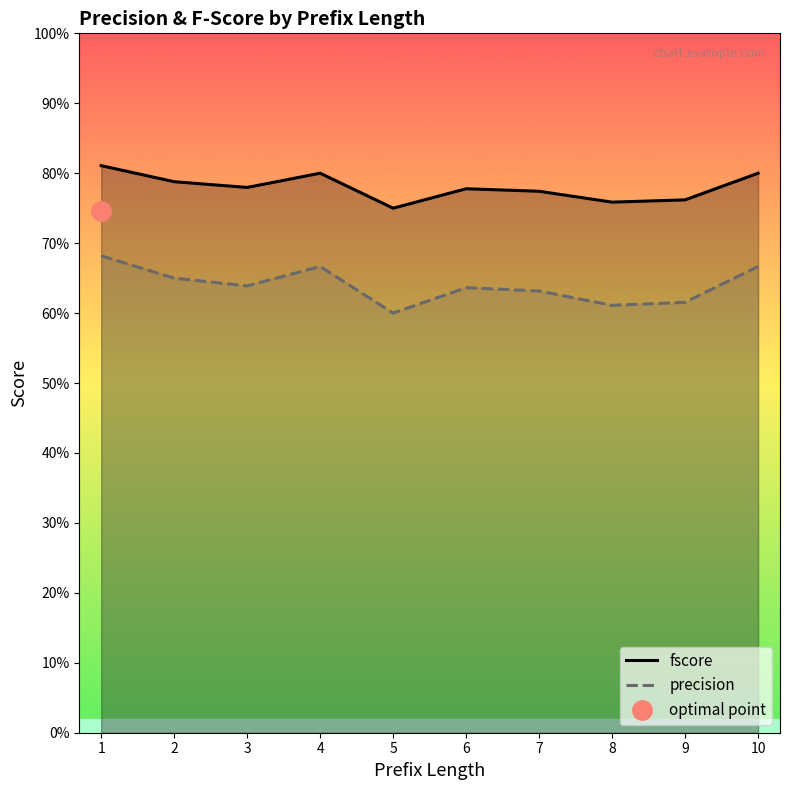

True or false: fscore and precision intersect in this chart.

False